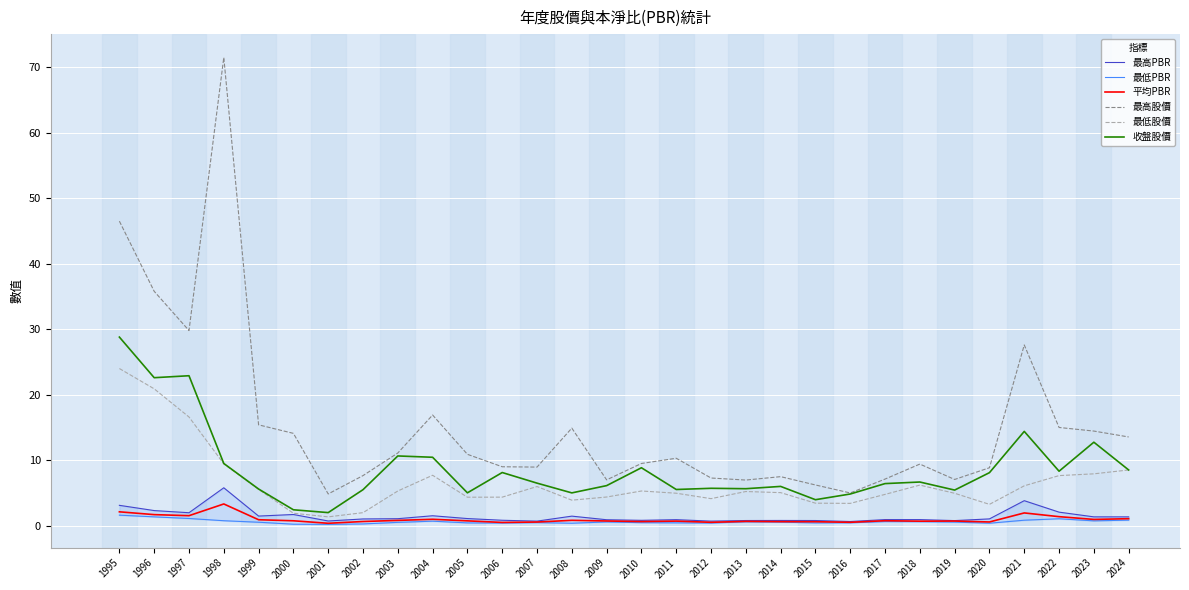

Which series has the largest total across all categories?

最高股價